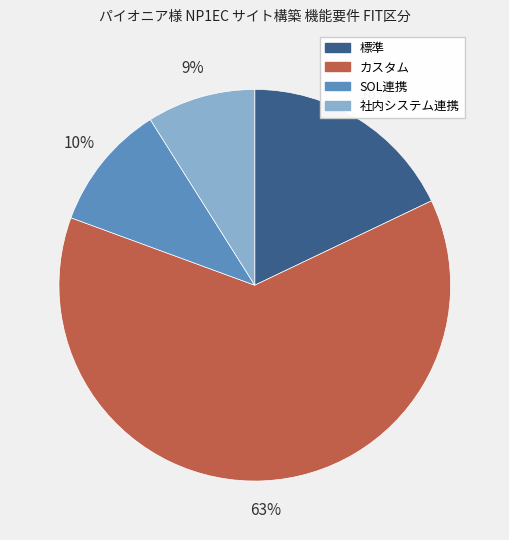

What is the smallest slice in the pie chart?

社内システム連携